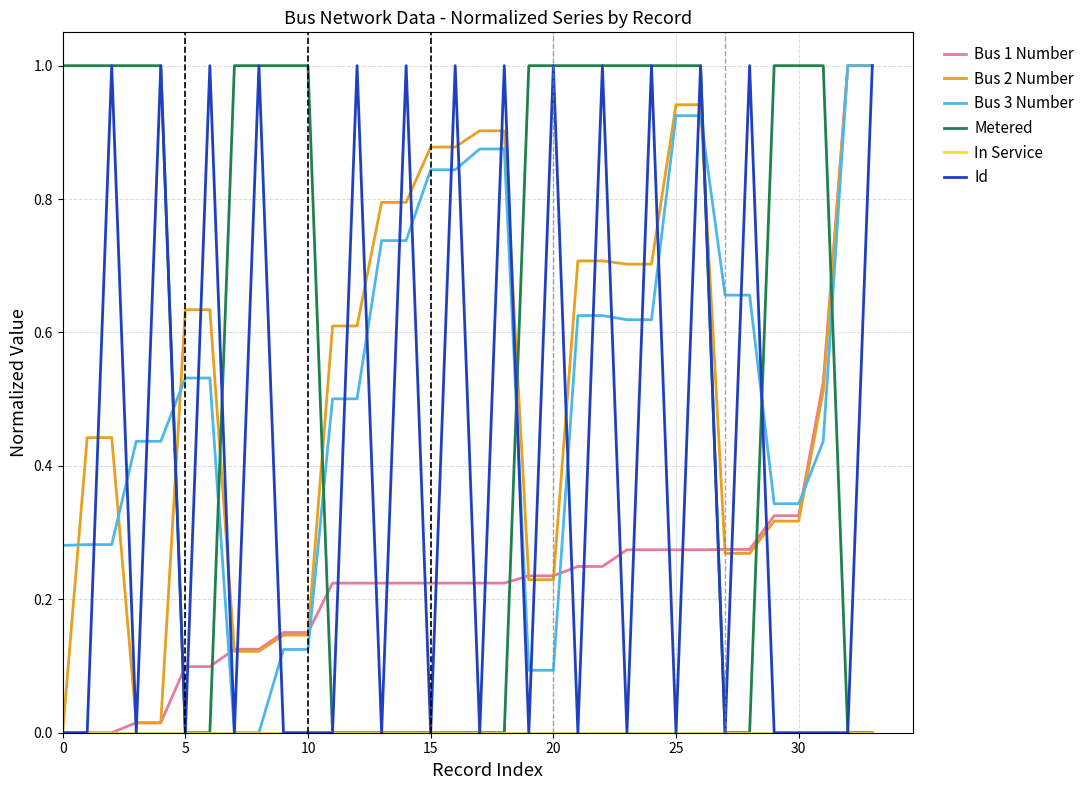

Which series has the largest total across all categories?

Metered